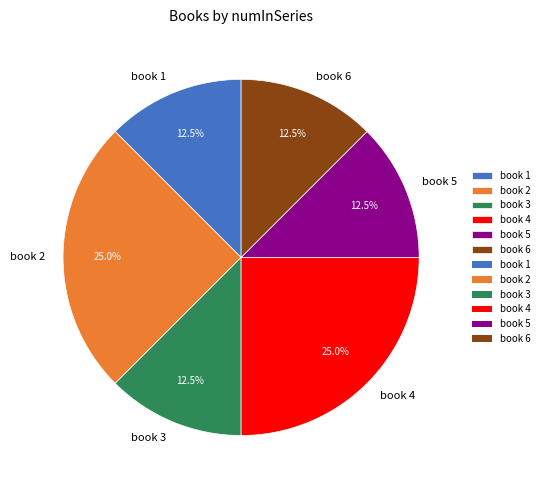

How many segments does this pie chart have?

6